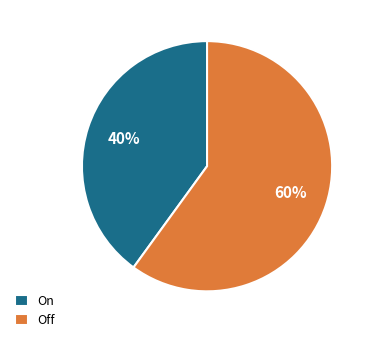

To the nearest percent, what is the difference between the largest and smallest slice percentages?

20%